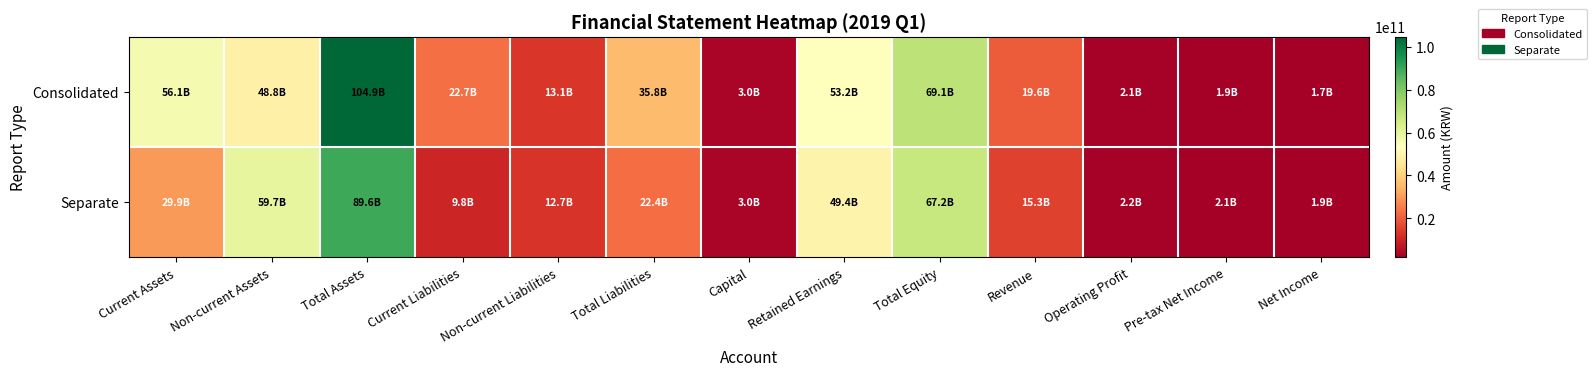

Between Non-current Liabilities and Revenue, which series saw the biggest shift?

Consolidated